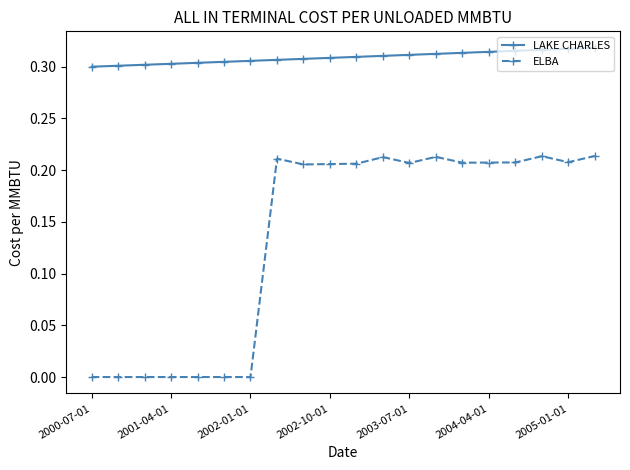

True or false: LAKE CHARLES and ELBA cross at least once.

False